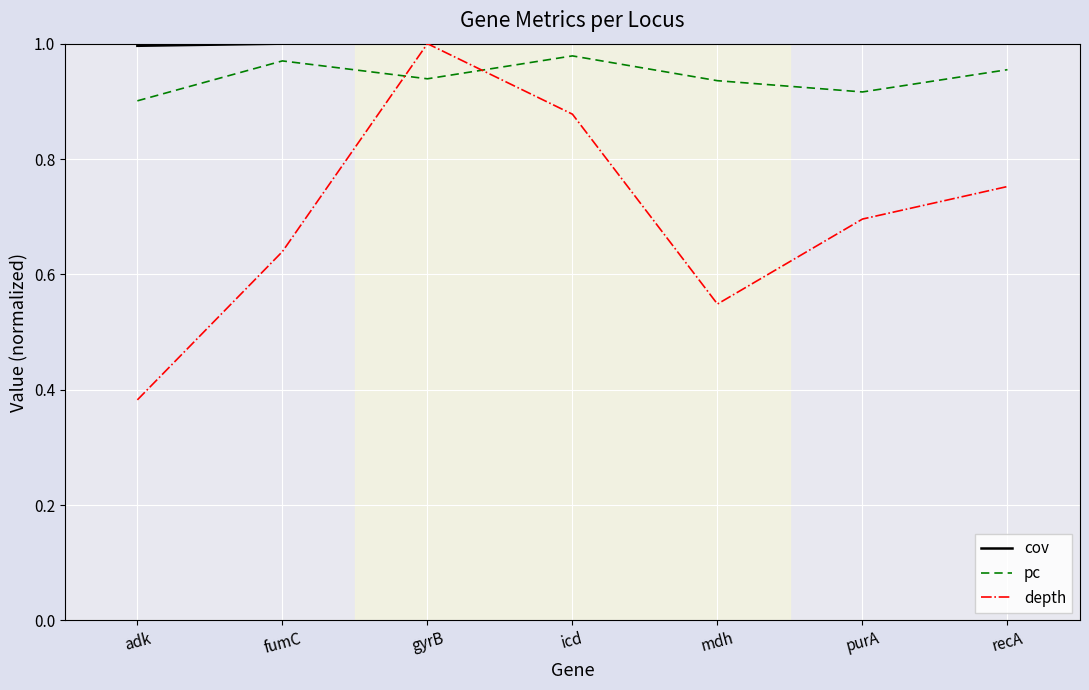

True or false: pc has more than 0 interior local peaks.

True